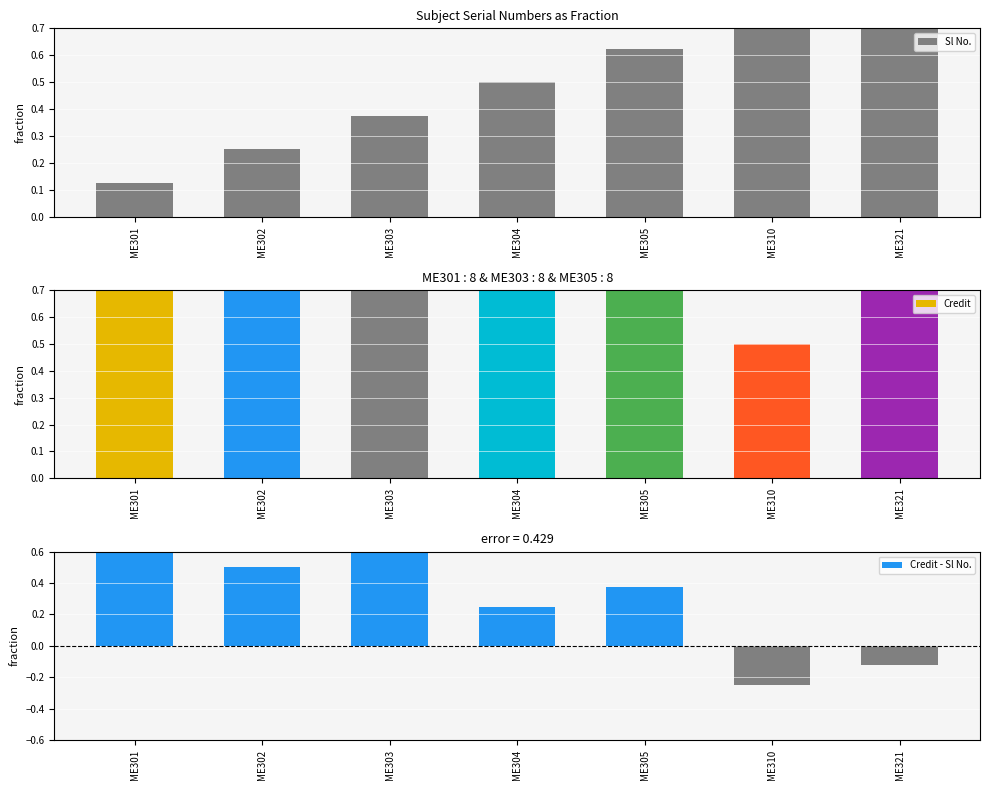

What is the smallest value displayed?

-0.2